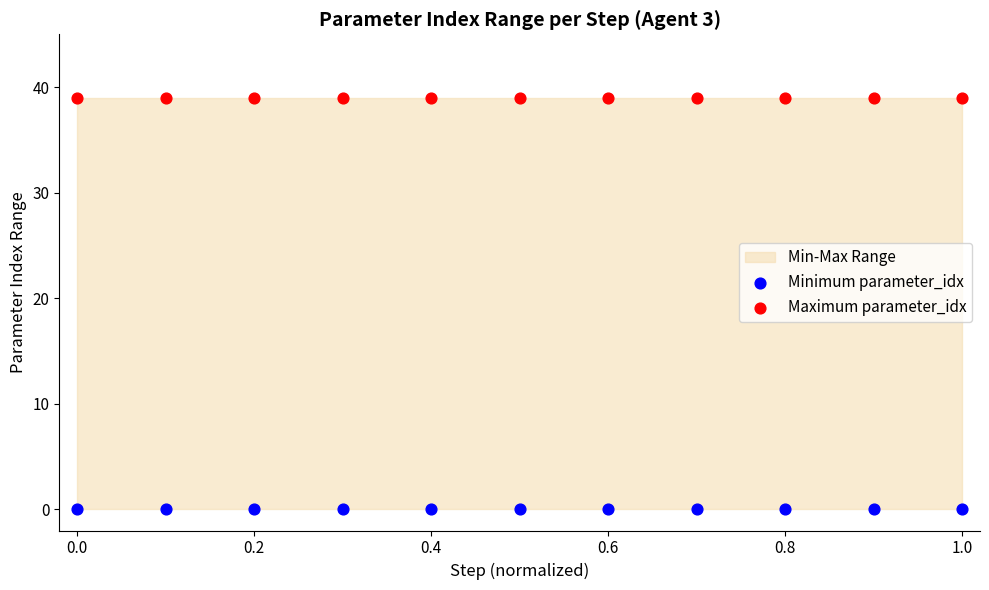

Which series contains the lowest Y value?

Minimum parameter_idx